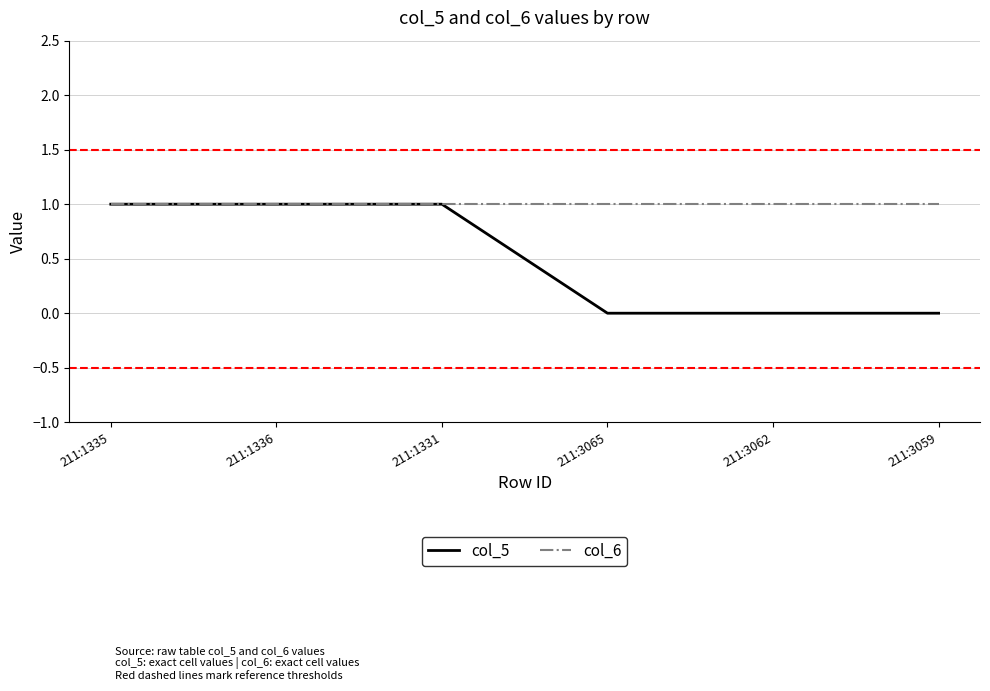

What are all the series names shown in the legend?

col_5, col_6